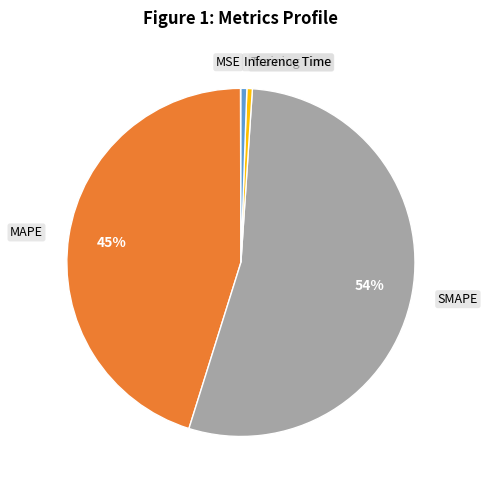

To the nearest percent, what is the average slice percentage?

20%